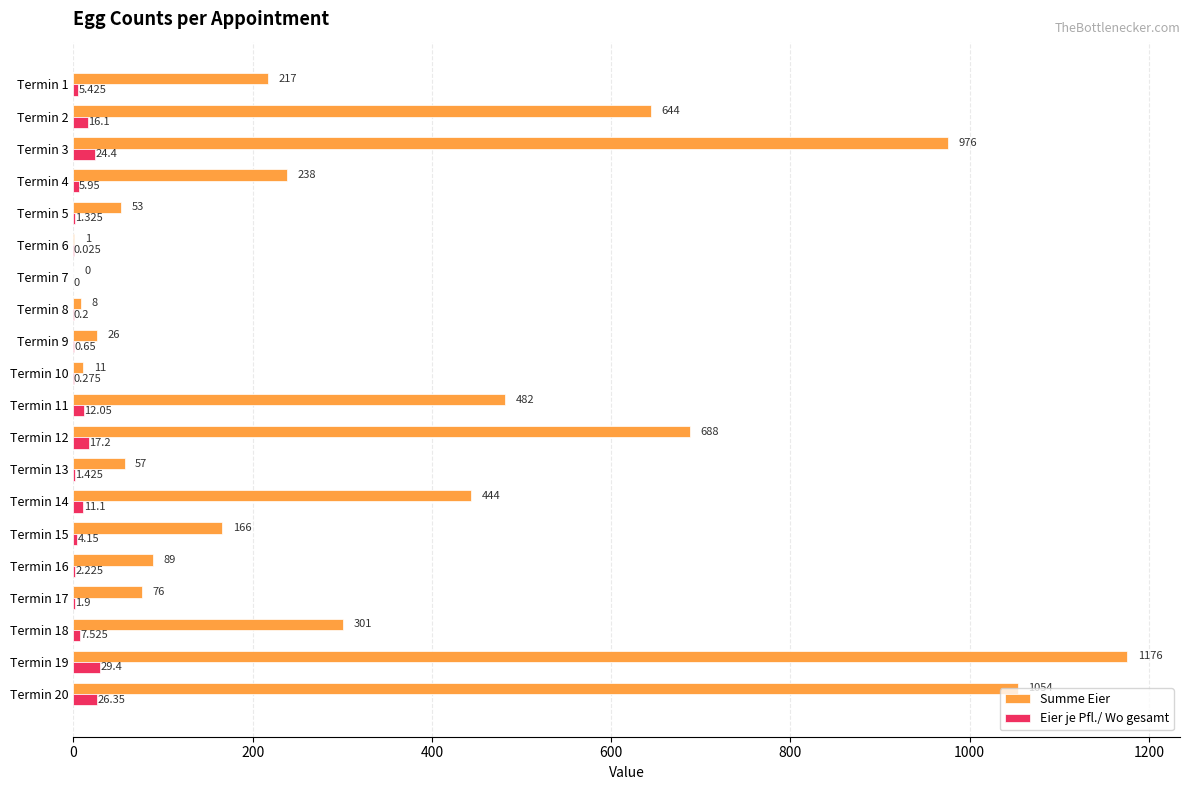

Which series changed the most between Termin 2 and Termin 14?

Summe Eier